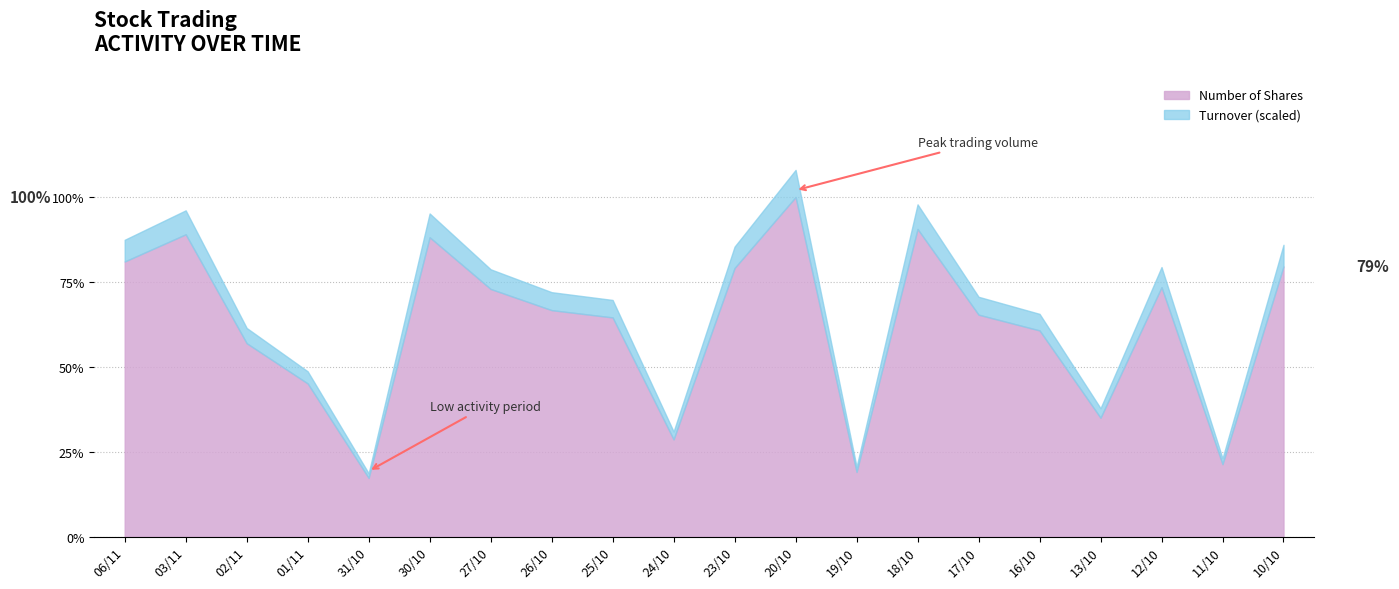

What are all the series names shown in the legend?

Number of Shares, Turnover (scaled)